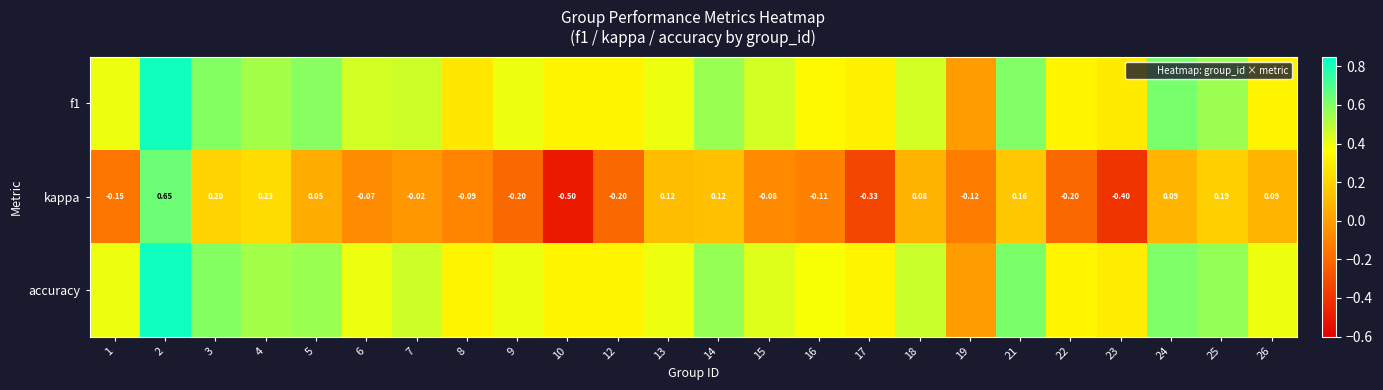

Which series changed the most between 3 and 14?

kappa